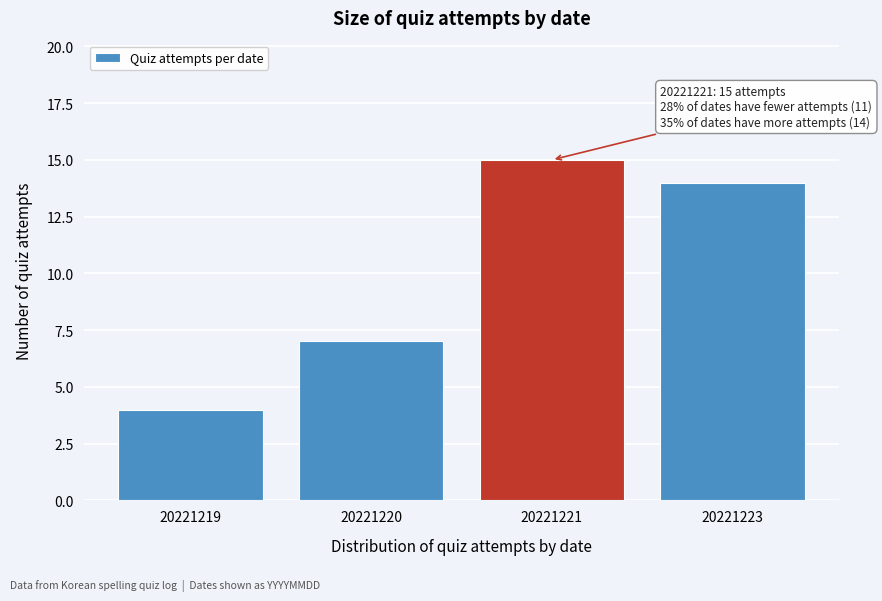

Reading left to right, what are all the values shown in this chart?

4	7	15	14